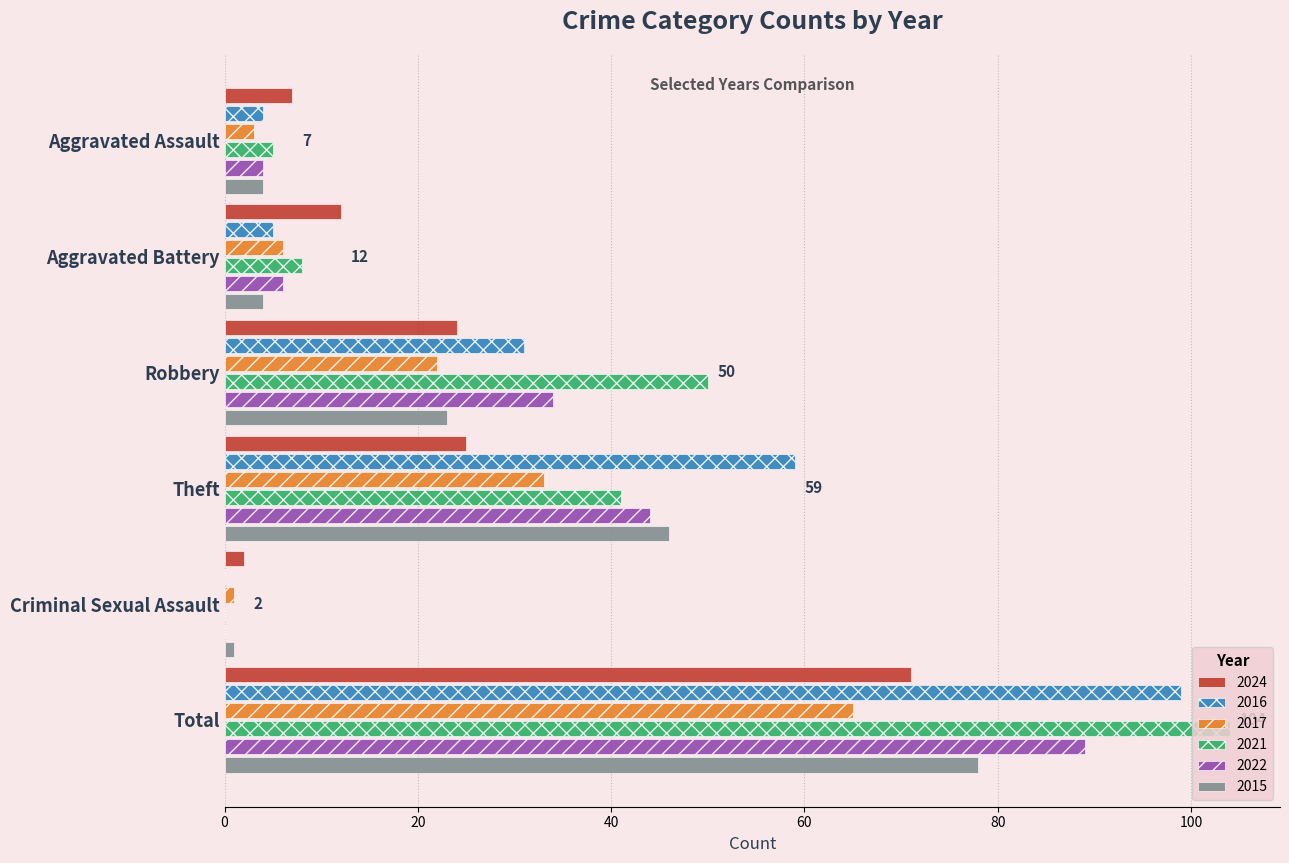

How many series are shown in this chart?

6